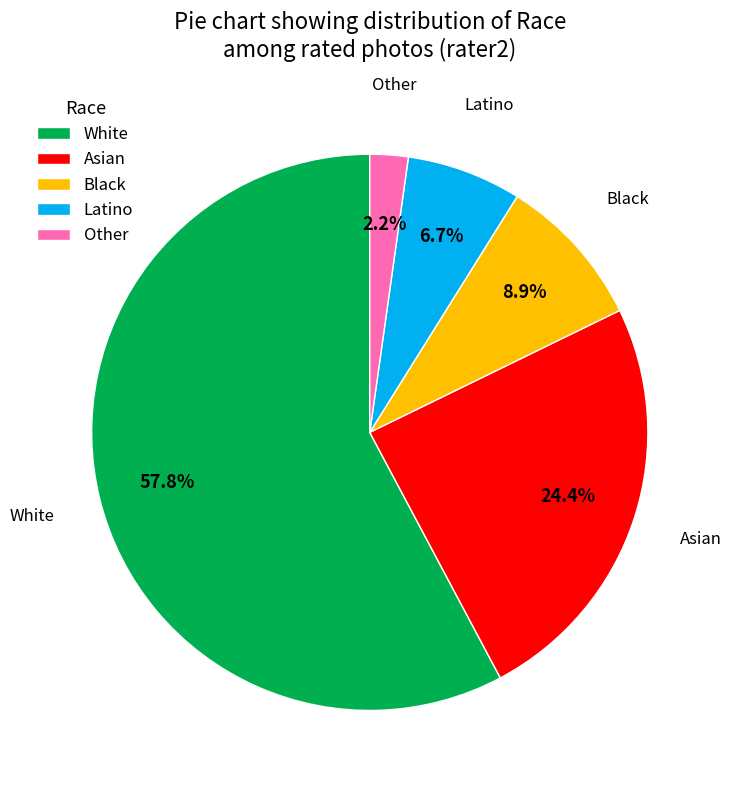

Combined, what portion of the pie is Latino and Other?

8.9%